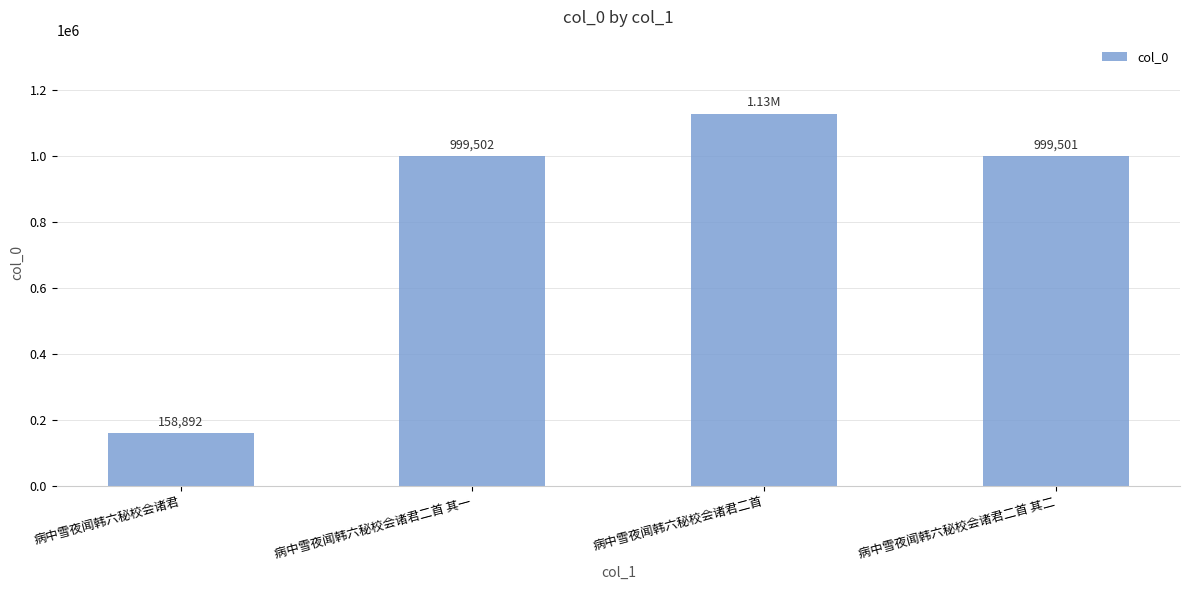

How many distinct data groups are displayed?

1